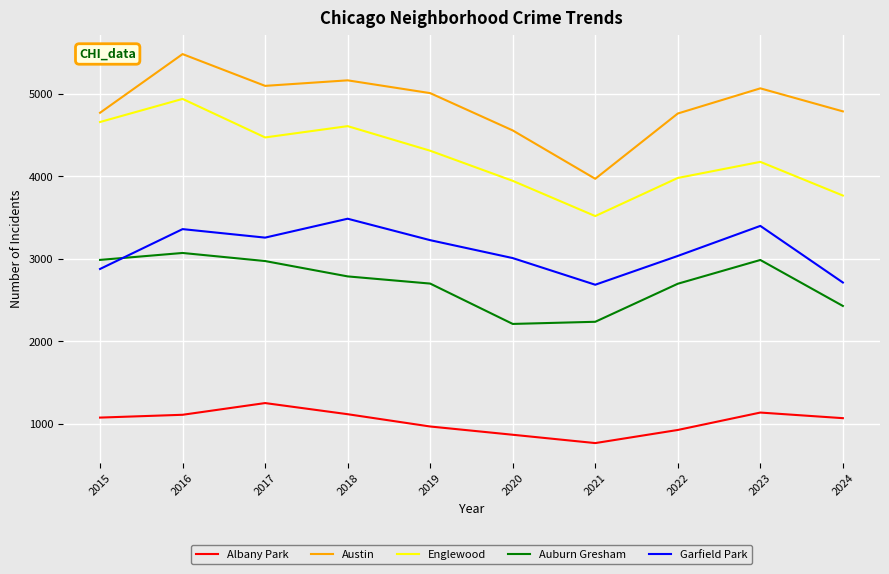

Which category has the highest value across all series?

2016